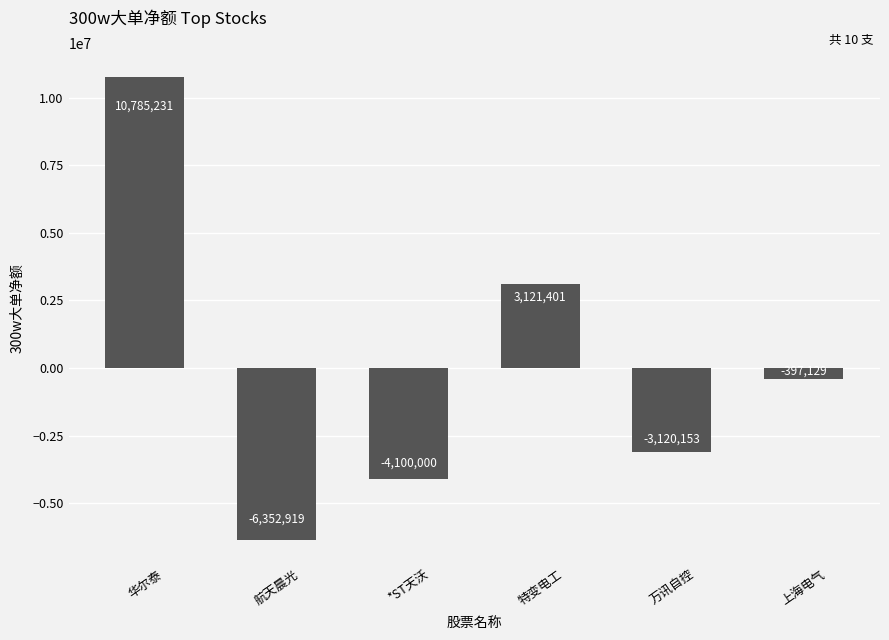

How many values are above zero?

2